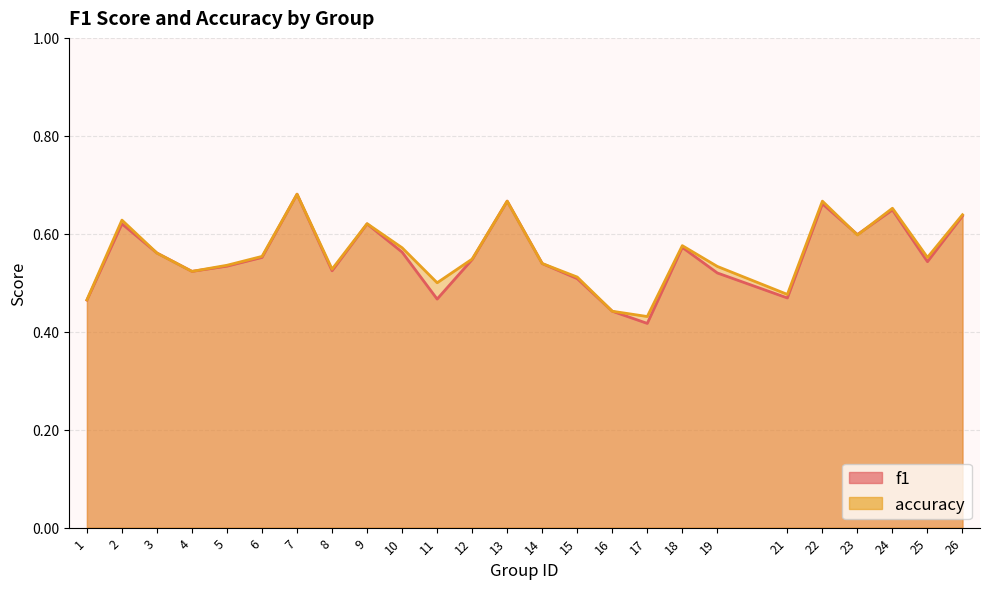

At which label does accuracy reach its peak?

7